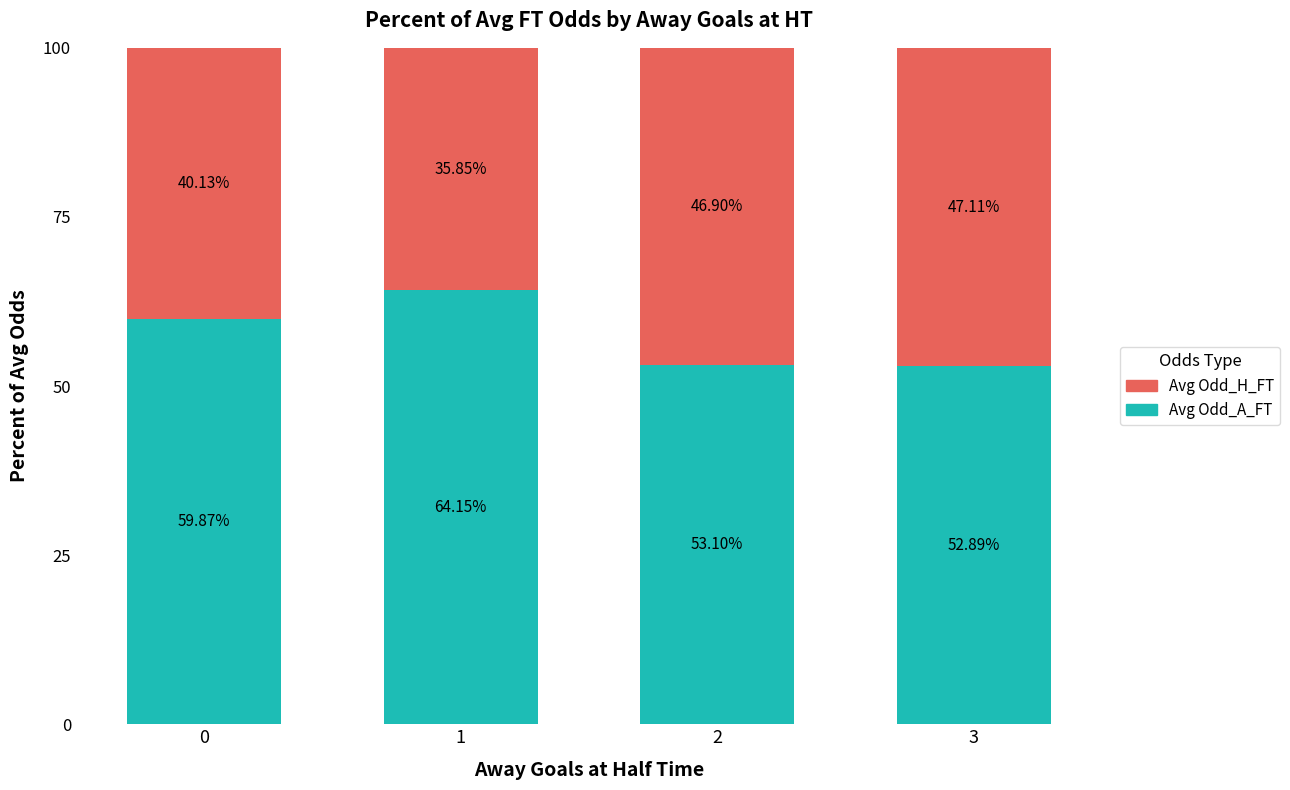

What is the sum of all Avg Odd_A_FT values?

230.0